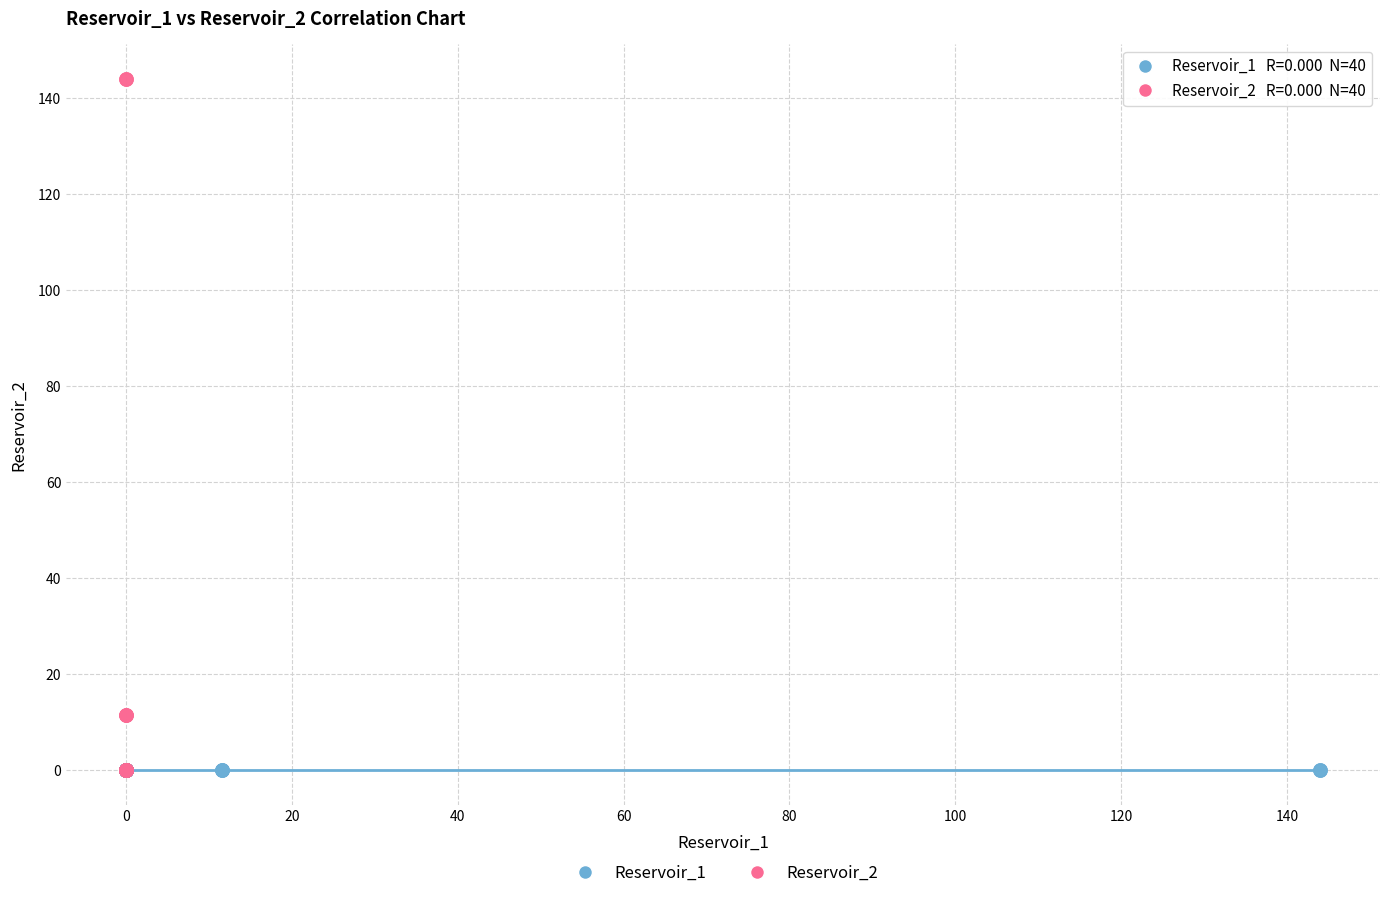

Which series contains the highest Y value?

Reservoir_2